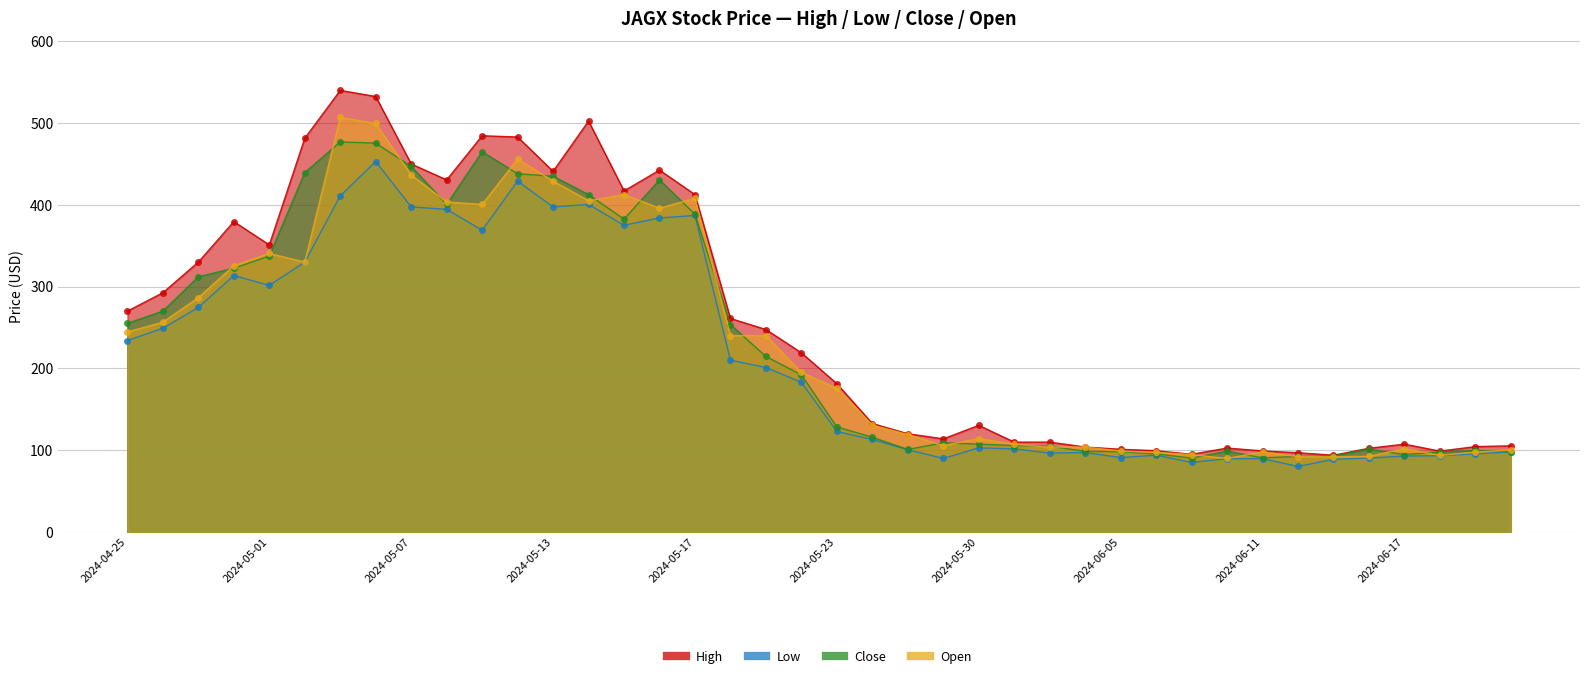

What is the sum of the Low values at 2024-06-06 and 2024-05-07?

491.2